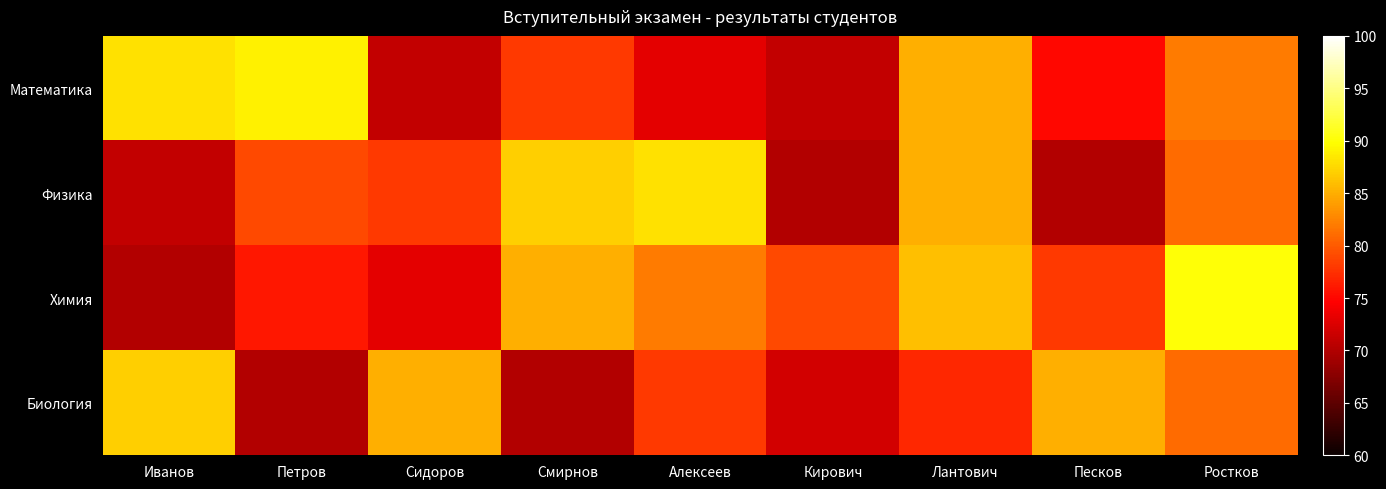

Between Кирович and Лантович, which series saw the biggest shift?

Физика